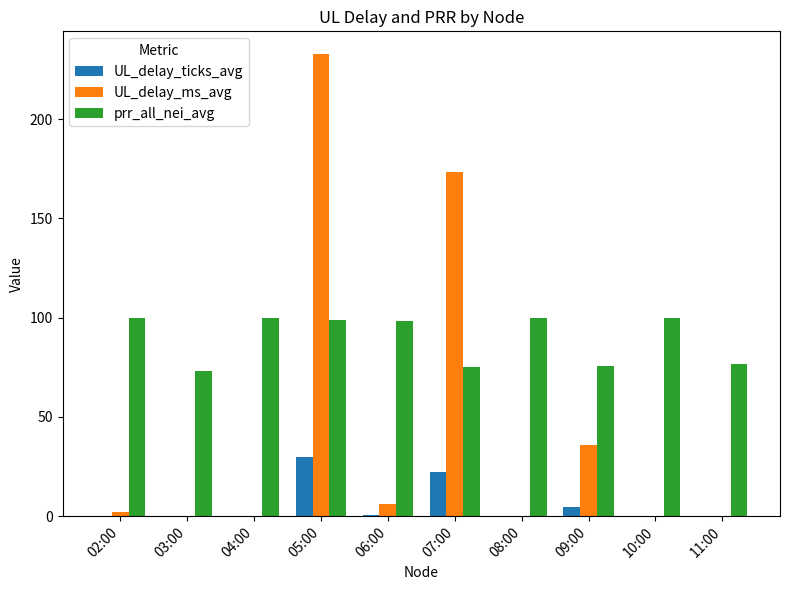

What is the difference between the UL_delay_ms_avg values at 05:00 and 09:00?

196.8